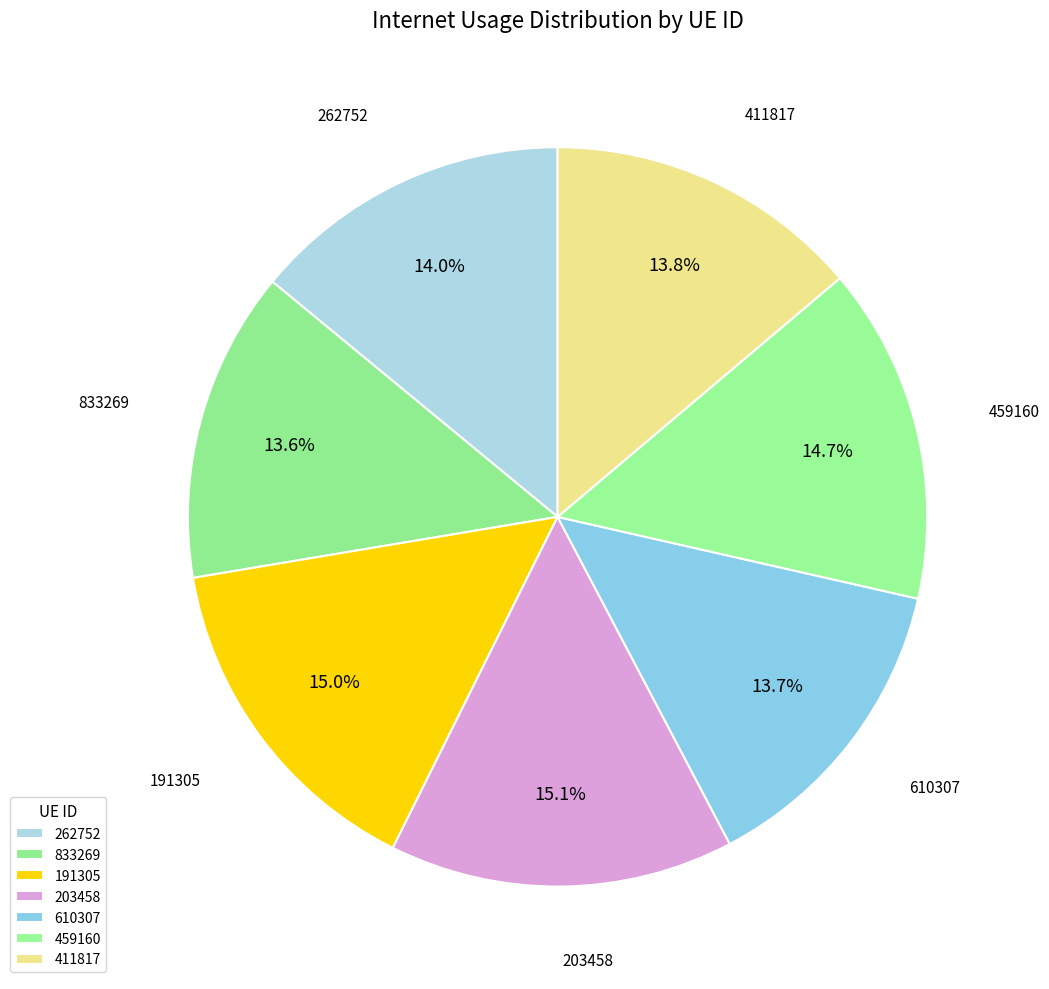

Count the number of slices in the pie.

7